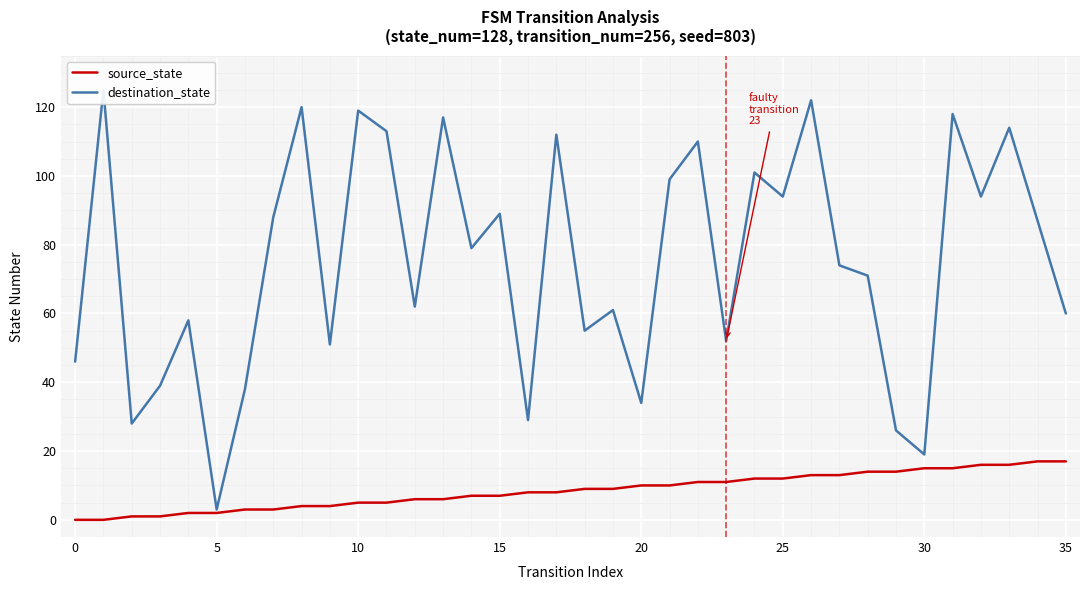

What is the value of the source_state point at the 5th from the left?

2